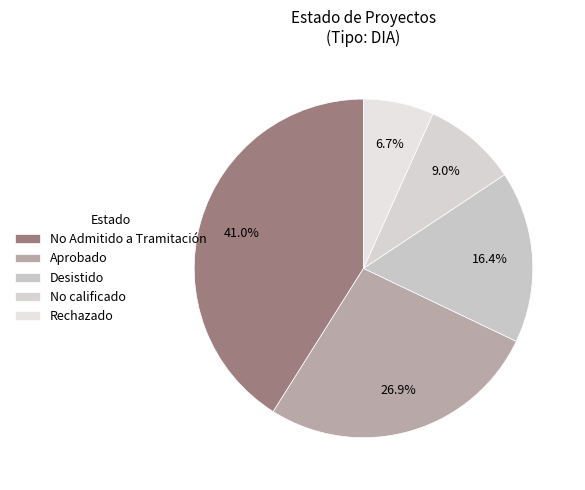

How many slices are in this pie chart?

5